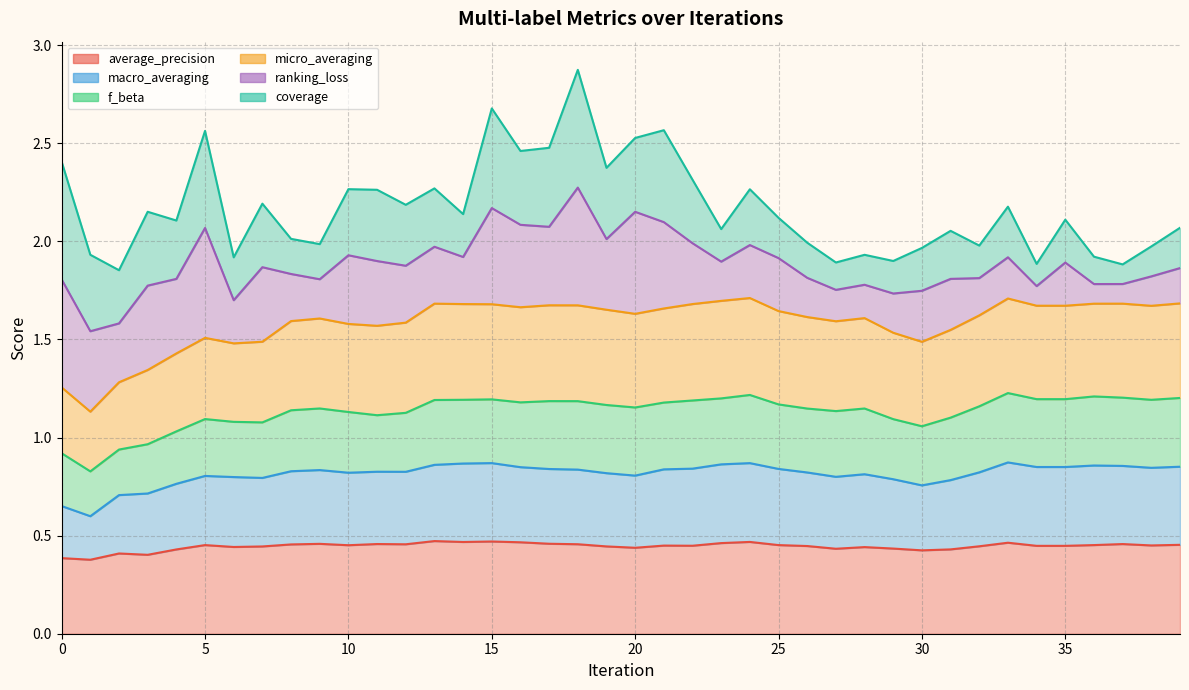

Where is macro_averaging nearest to the value 0?

1